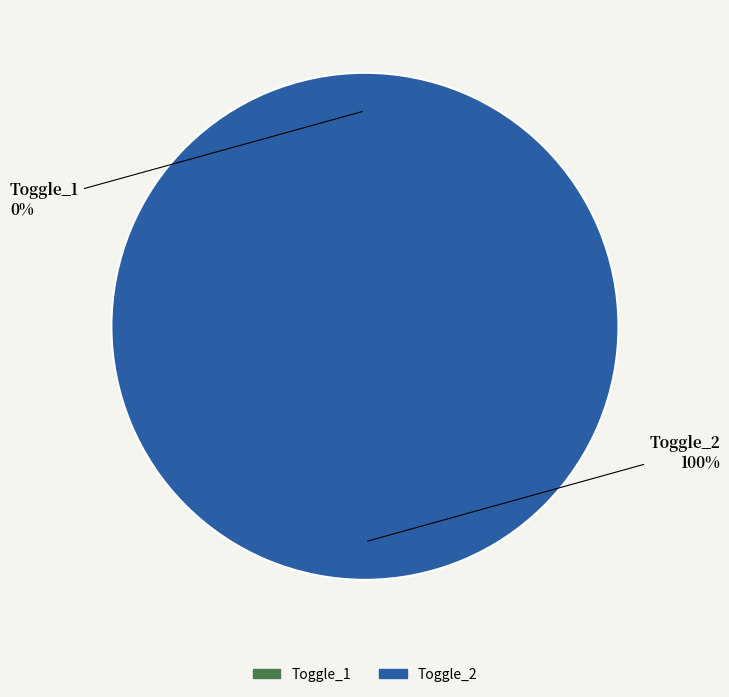

What is the total percentage of Toggle_2 and Toggle_1?

100.0%